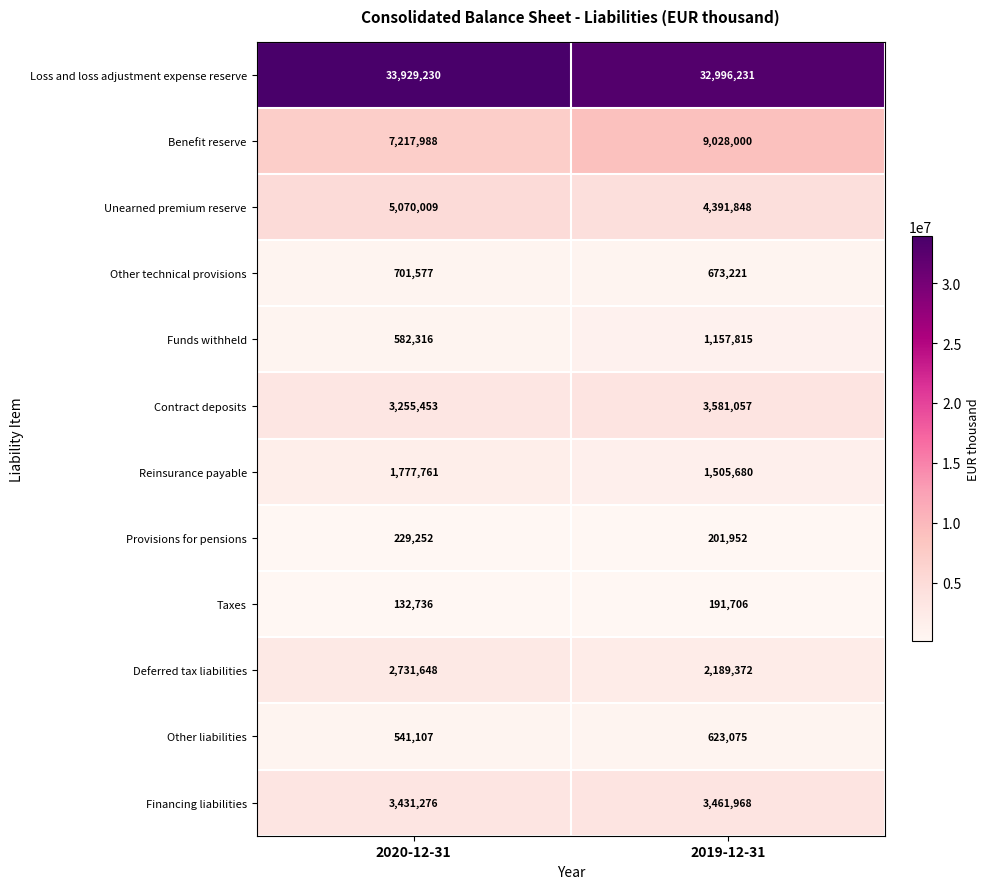

True or false: Deferred tax liabilities has a value of 2731648 at 2020-12-31.

True